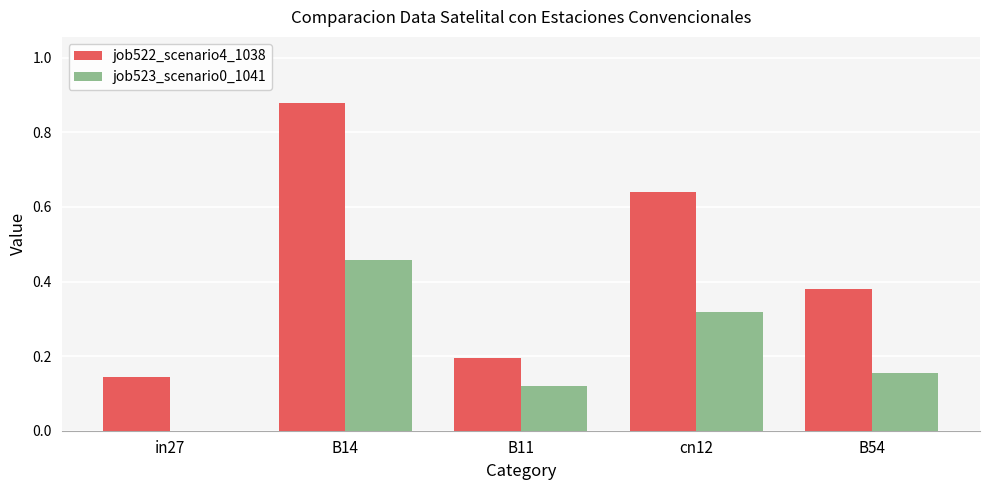

Between B14 and B54, which series saw the biggest shift?

job522_scenario4_1038